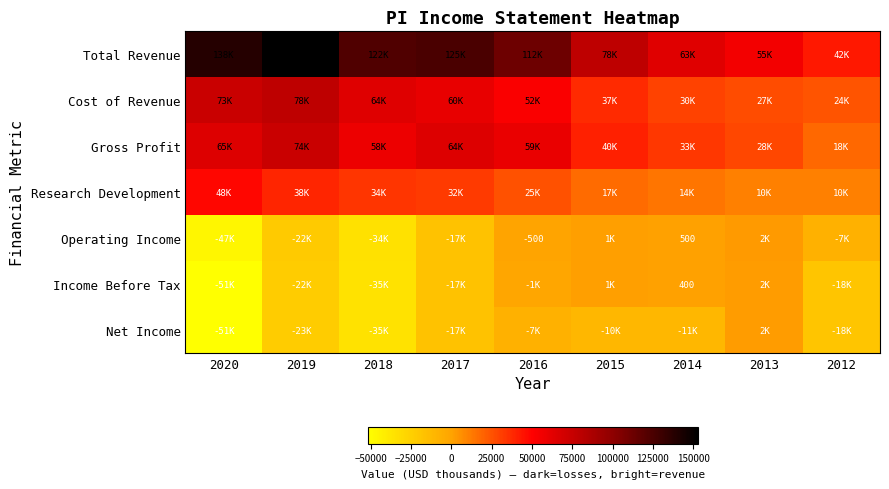

At which label does Income Before Tax reach its peak?

2013